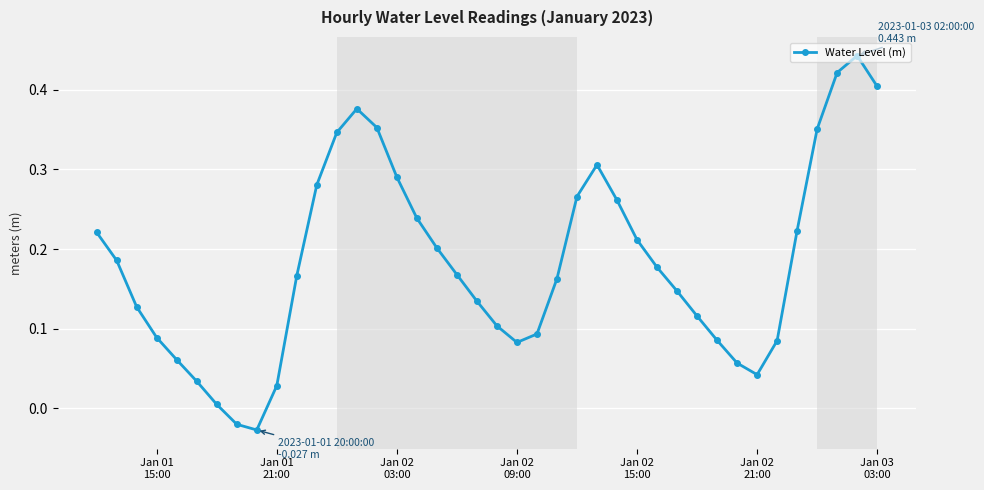

What is the difference between the maximum and minimum values?

0.5